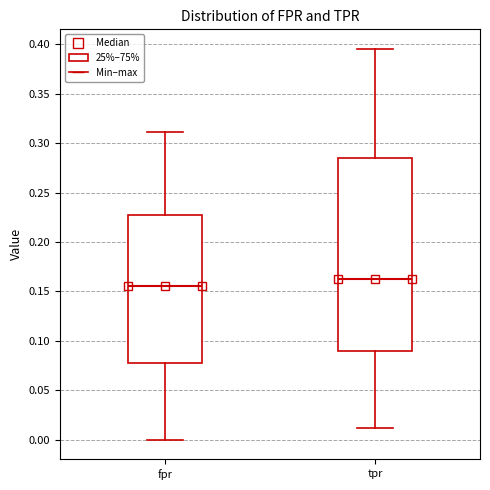

Reading left to right, transcribe this box plot: for each box, give where its median line is, the range the box spans, and where its two whiskers end, as read against the y-axis. The values are not printed on the chart, so give them approximately, as read against the axis.

fpr: median 0.155, box 0.080 to 0.225, whiskers 0.000 to 0.310
tpr: median 0.165, box 0.090 to 0.285, whiskers 0.010 to 0.395